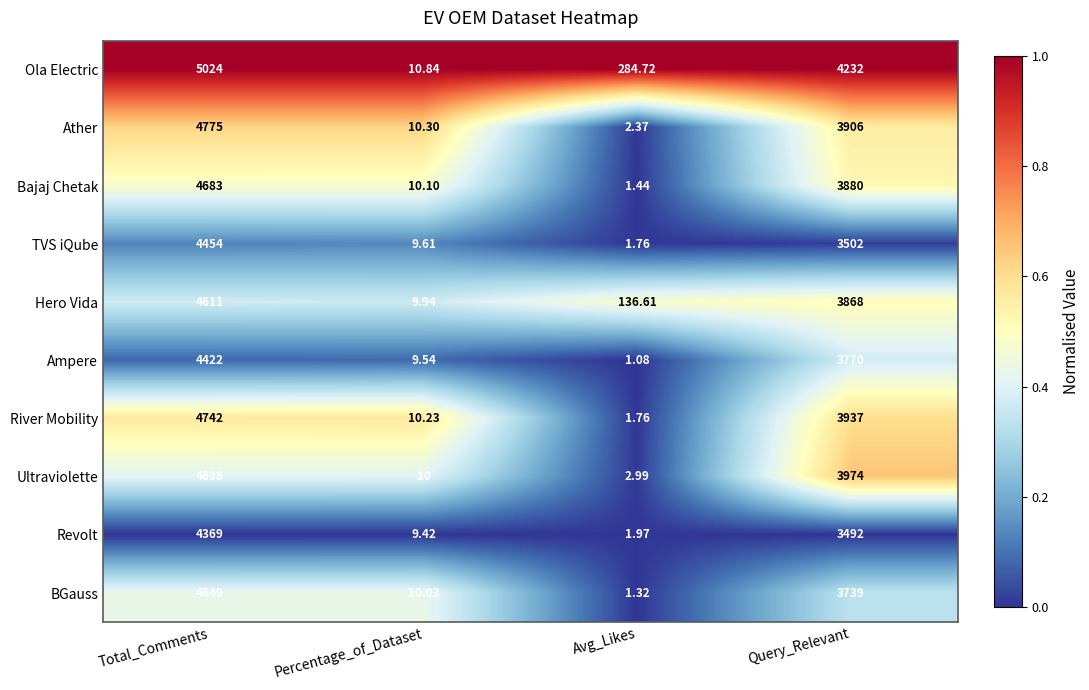

At which label does River Mobility first exceed 3937?

Total_Comments